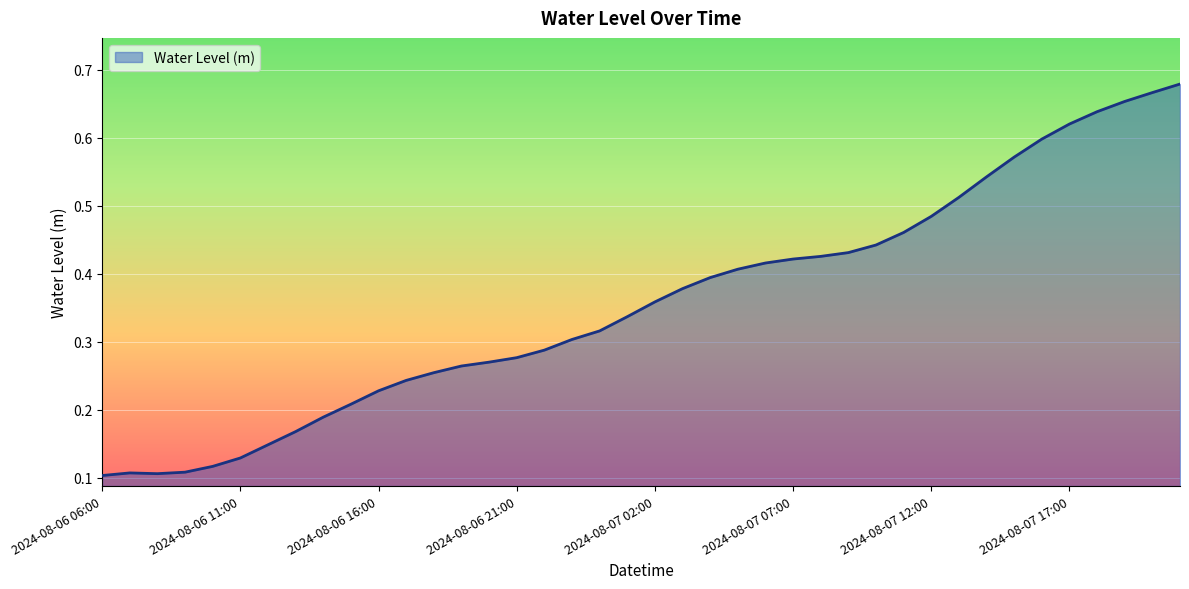

What is the difference between the maximum and minimum values?

0.6